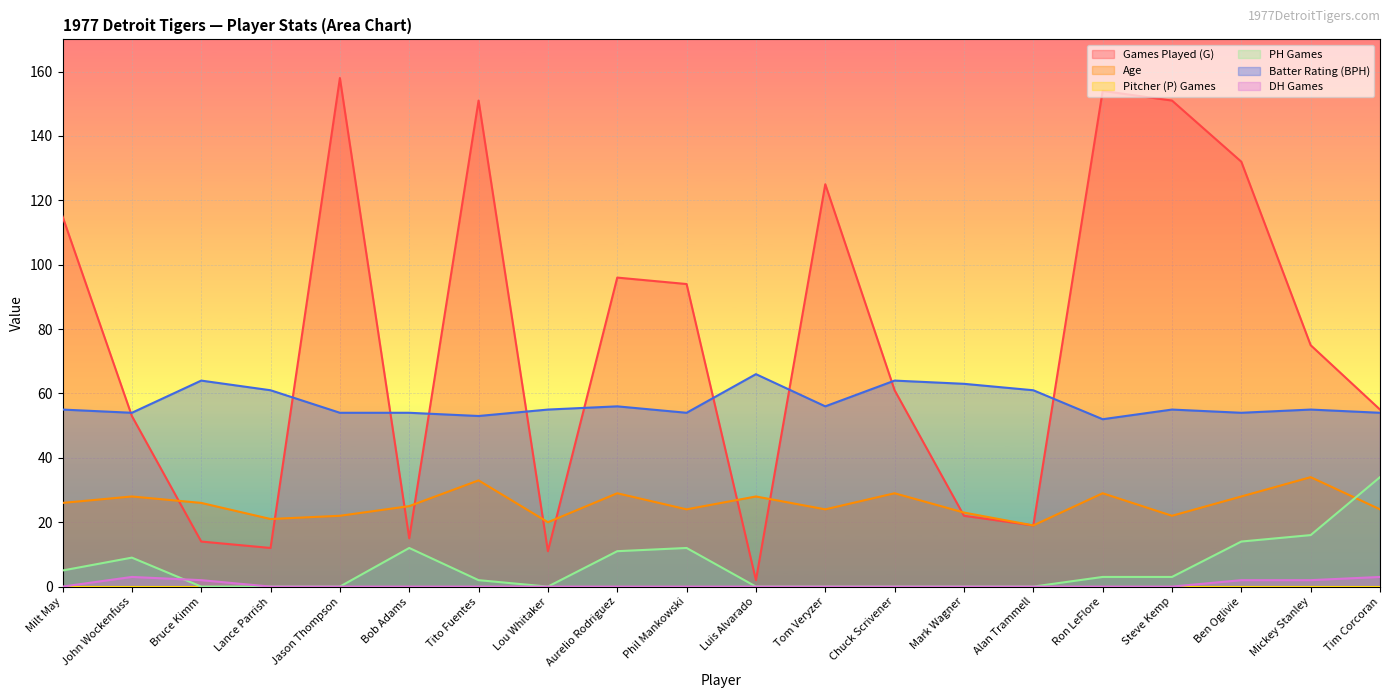

The Batter Rating (BPH) series shows 55 at Steve Kemp. True or false?

True